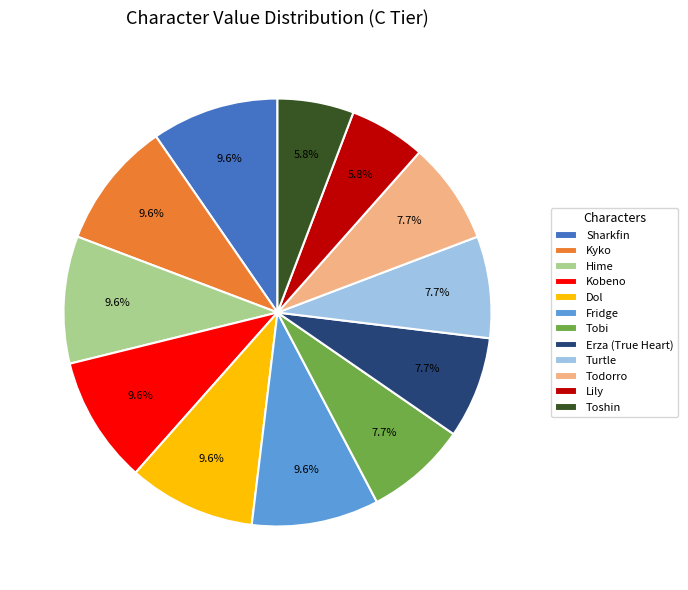

Approximately how many times larger is the value at Lily compared to Dol?

0.6